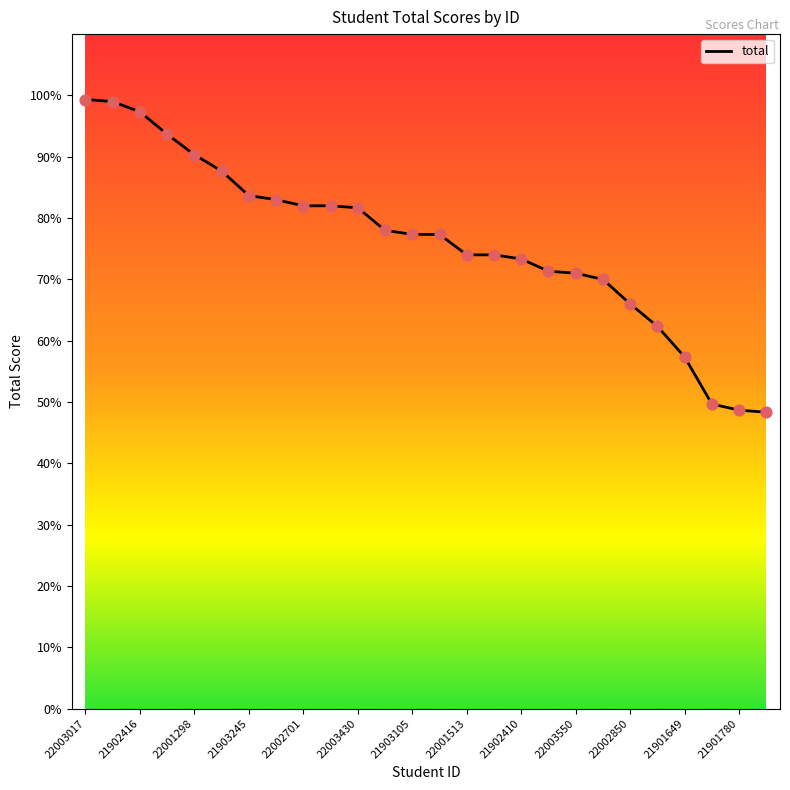

What is the minimum value shown in the chart?

48.3